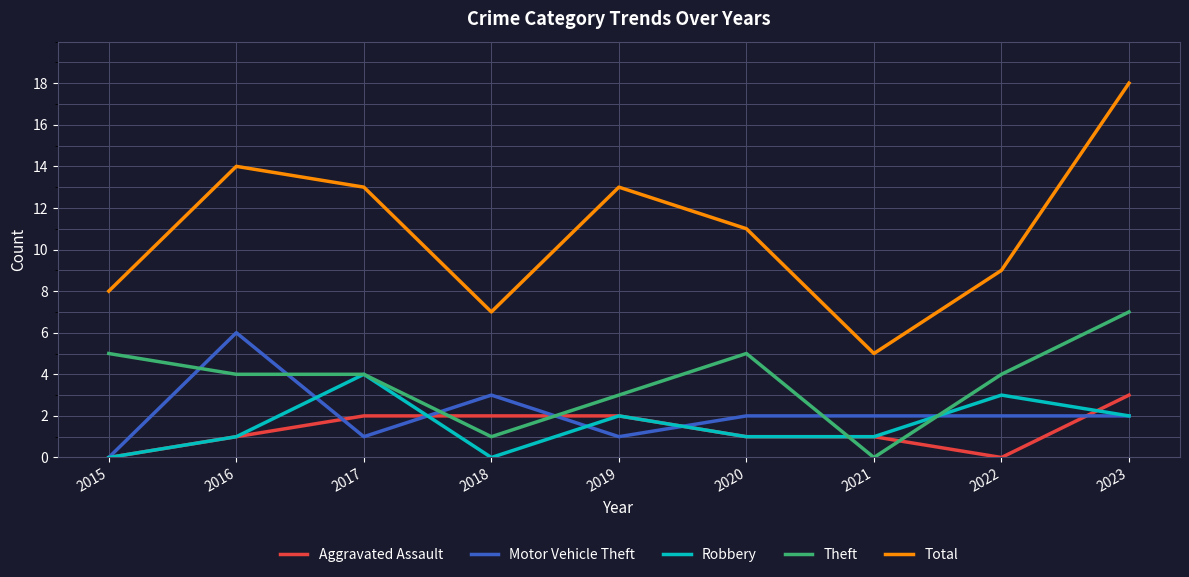

Which category has the lowest value in the Total series?

2021